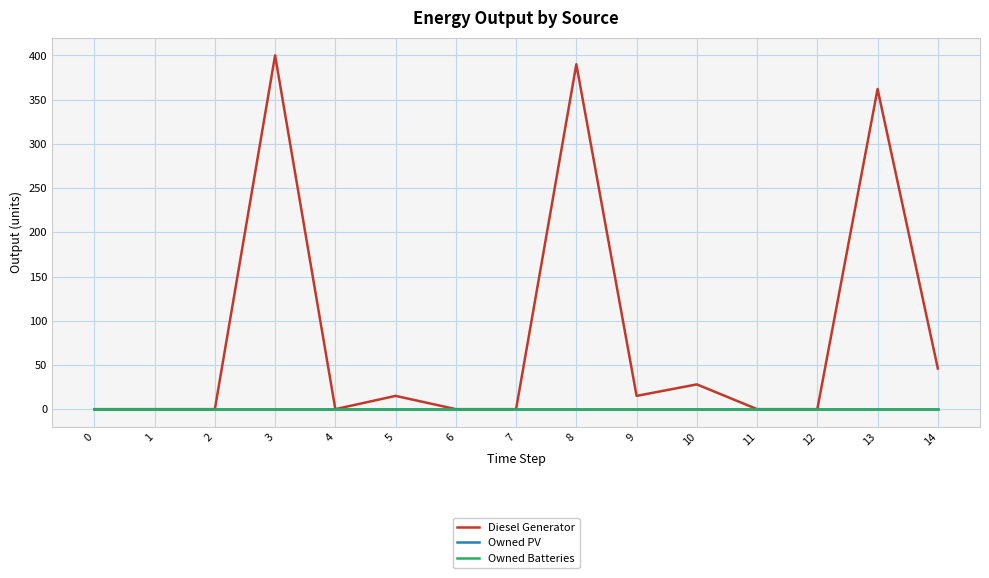

The Diesel Generator series shows 400 at 3. True or false?

True